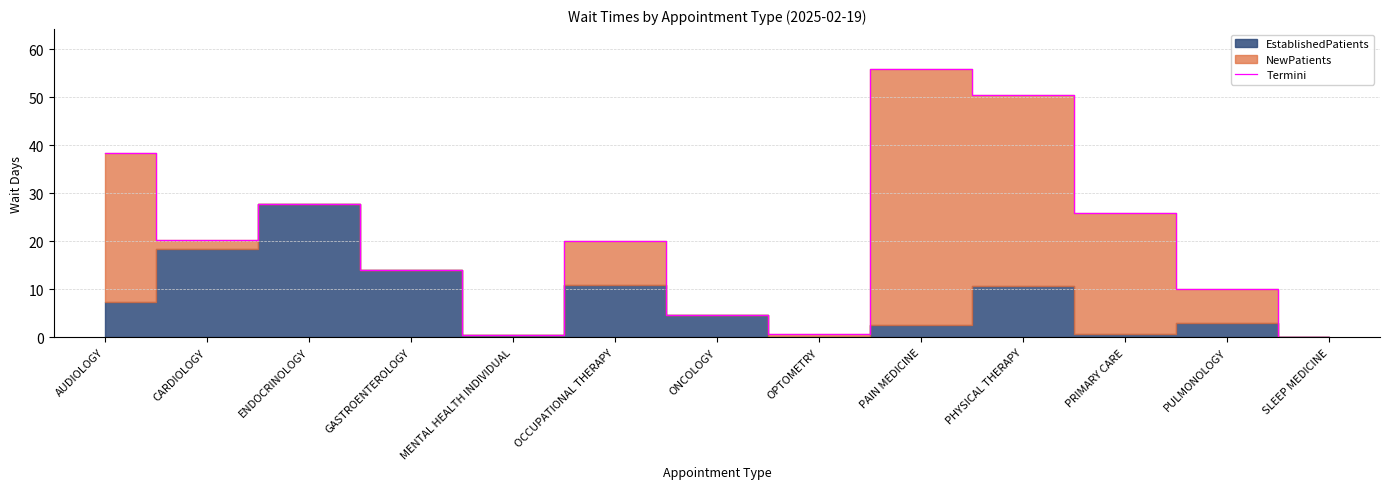

Which has a higher value, ENDOCRINOLOGY or OCCUPATIONAL THERAPY?

ENDOCRINOLOGY